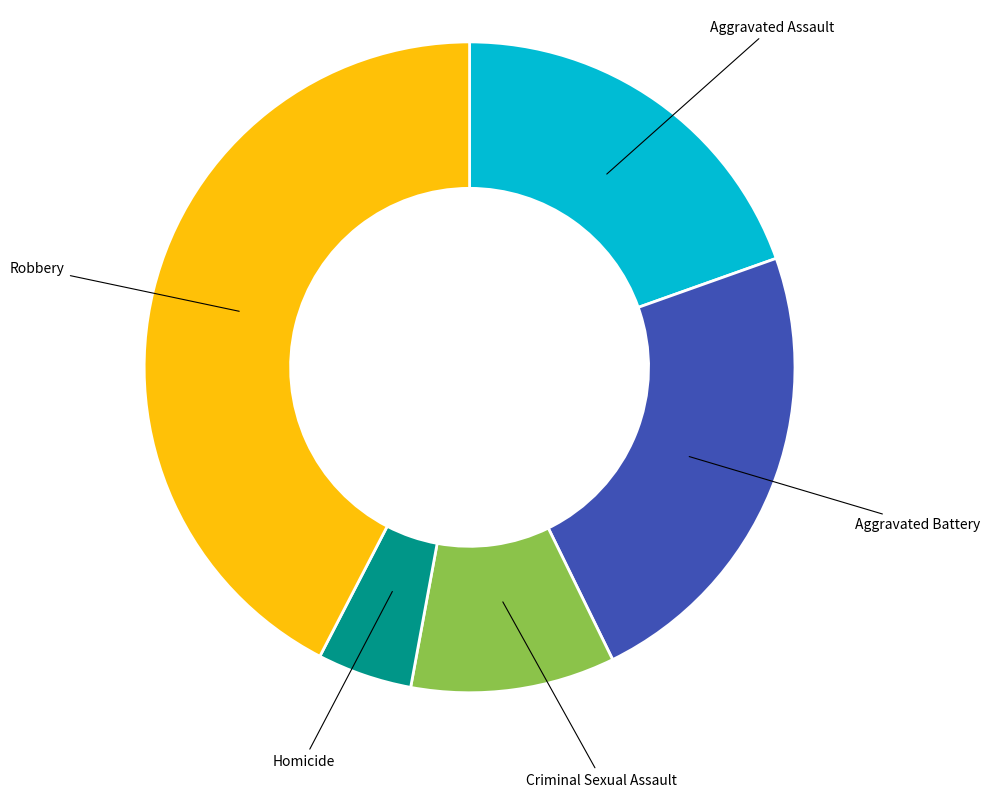

Is there a majority slice in this chart?

No